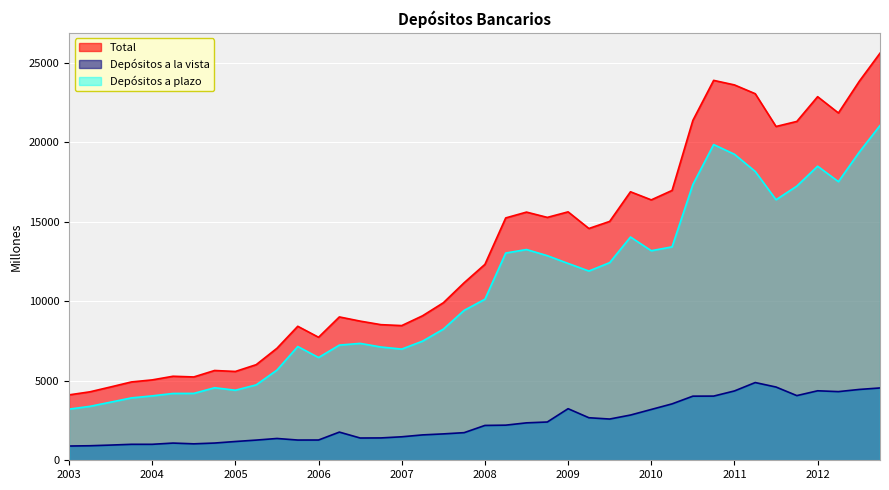

How many series are shown in this chart?

3